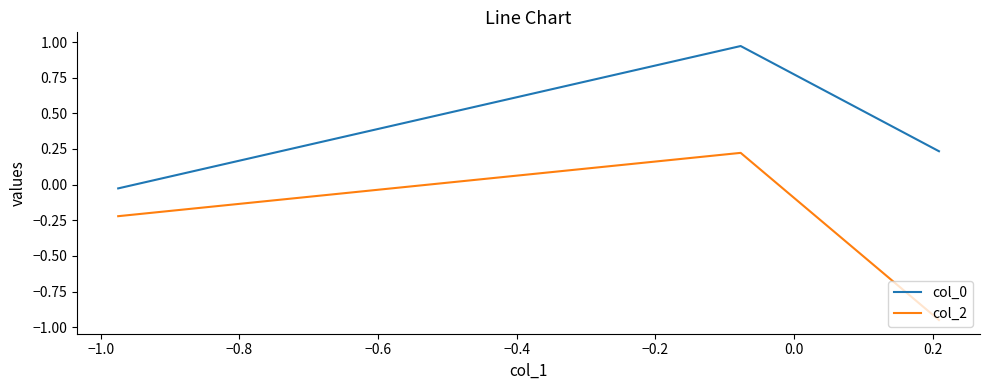

Does the chart display data point markers on the line(s)?

No